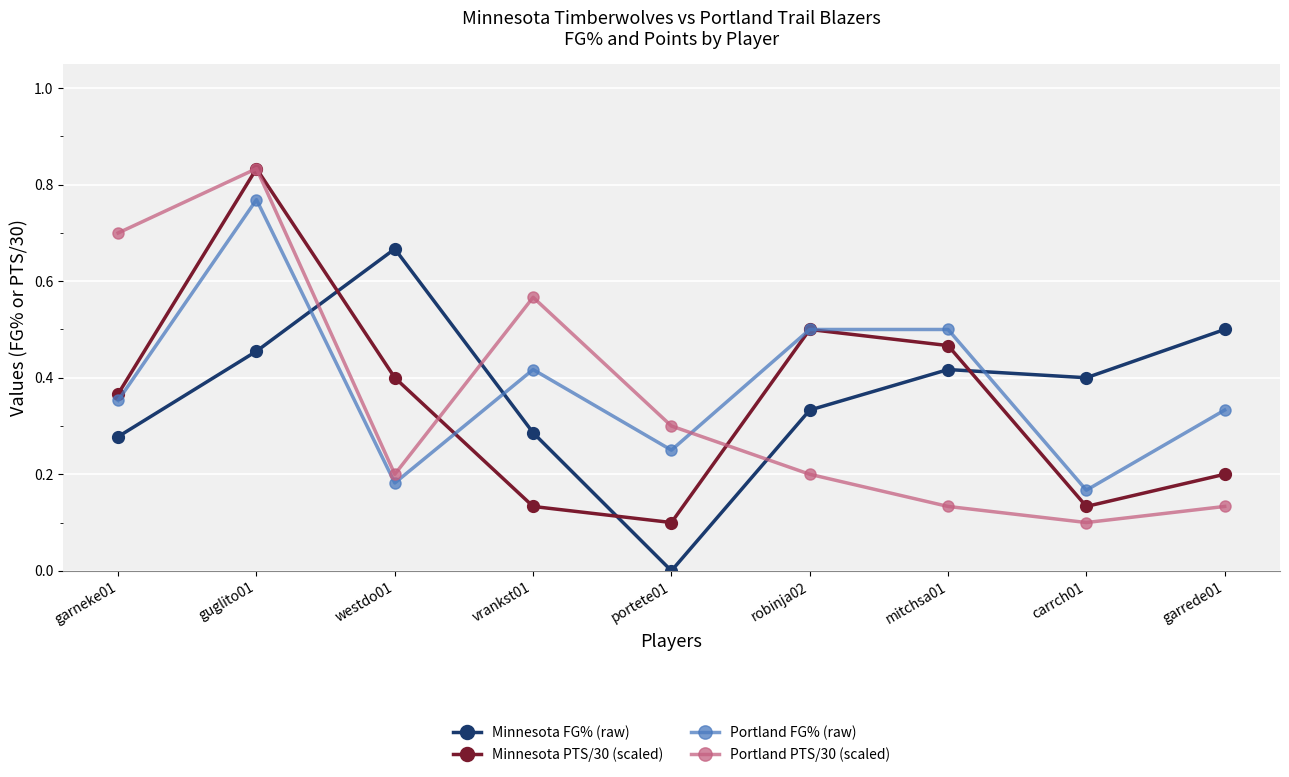

What is the sum of the Minnesota FG% (raw) values at guglito01 and mitchsa01?

0.9